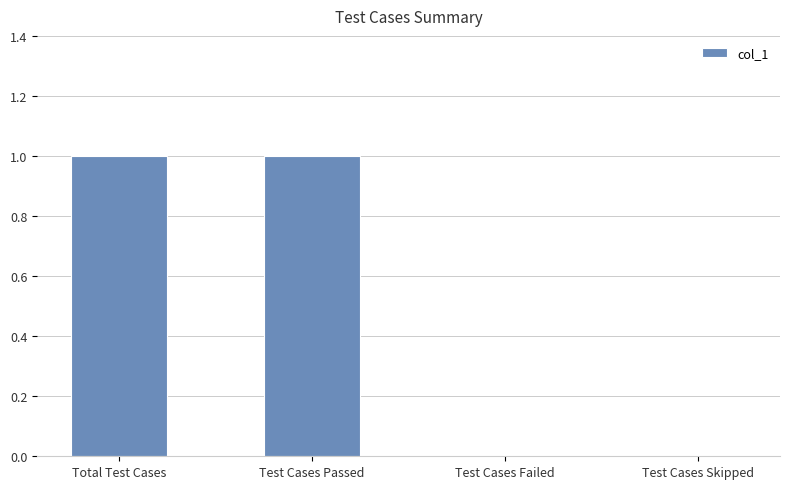

Between Total Test Cases and Test Cases Failed, which is larger?

Total Test Cases